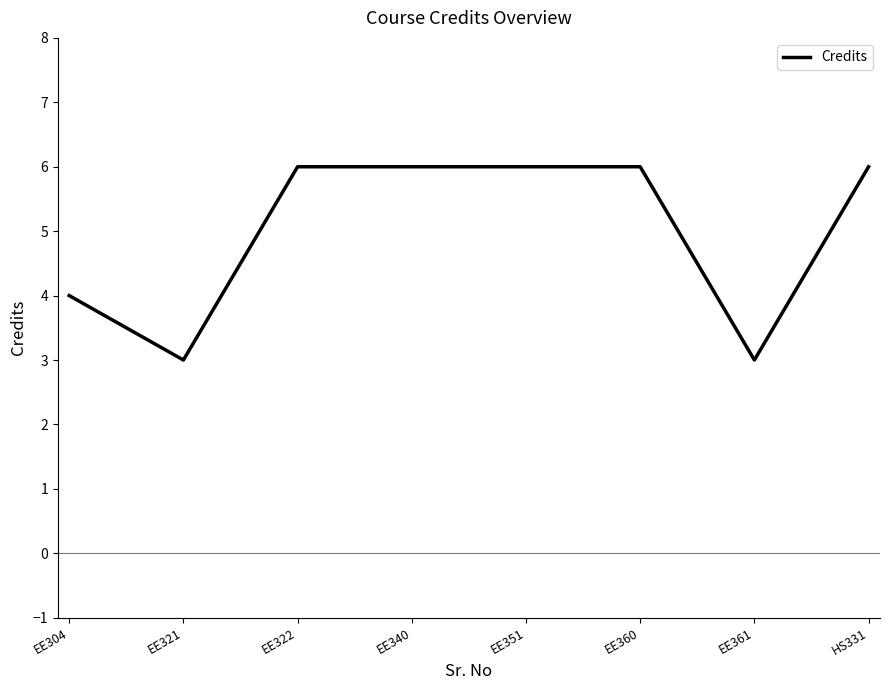

Count the number of data series in this chart.

1